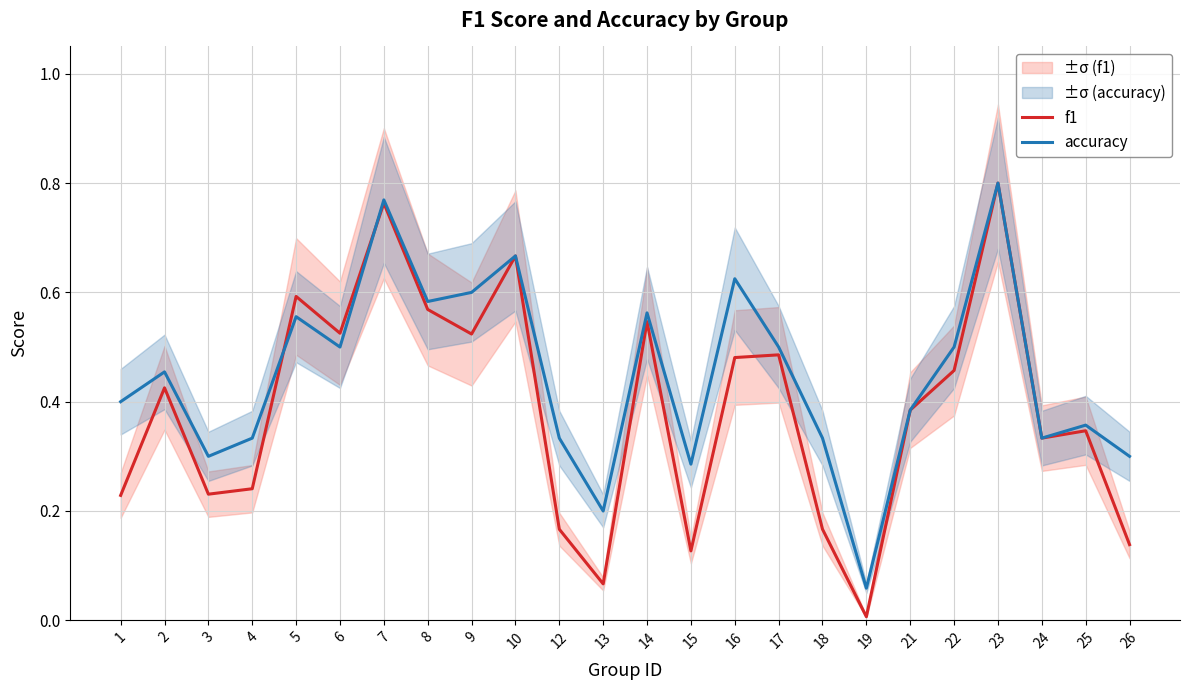

What is the total value across all series at 19?

0.1